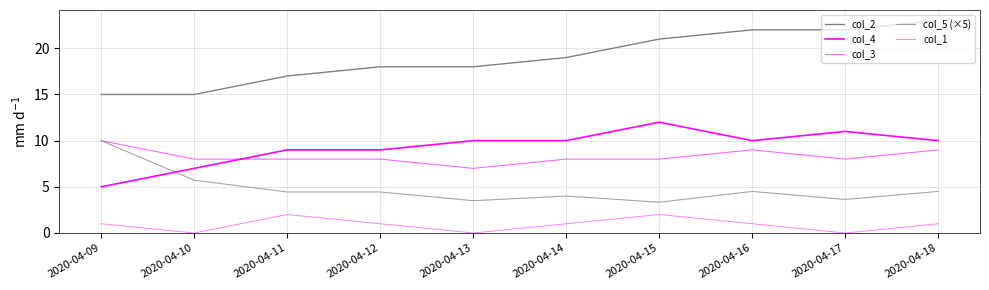

Reading right to left, what are all the values shown in this chart?

col_2: 23.0	22.0	22.0	21.0	19.0	18.0	18.0	17.0	15.0	15.0
col_4: 10.0	11.0	10.0	12.0	10.0	10.0	9.0	9.0	7.0	5.0
col_3: 9.0	8.0	9.0	8.0	8.0	7.0	8.0	8.0	8.0	10.0
col_5 (×5): 4.5	3.6	4.5	3.3	4.0	3.5	4.4	4.4	5.7	10.0
col_1: 1.0	0.0	1.0	2.0	1.0	0.0	1.0	2.0	0.0	1.0